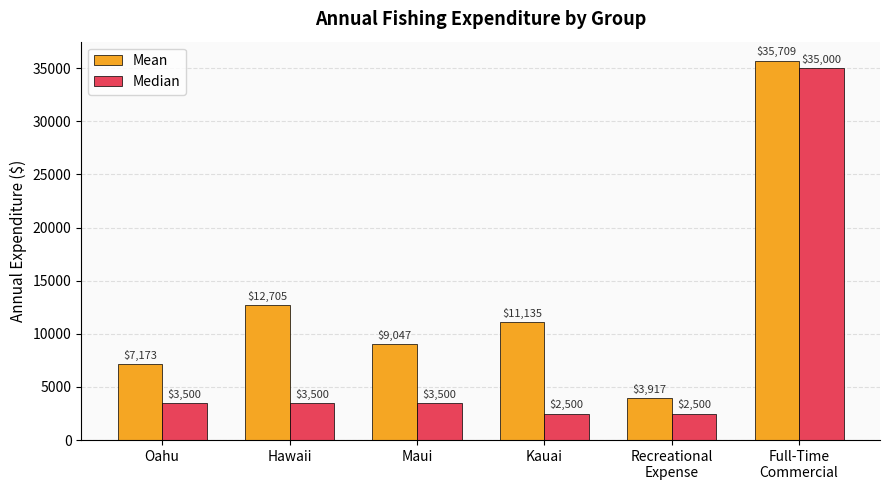

How many bars are there in total?

12